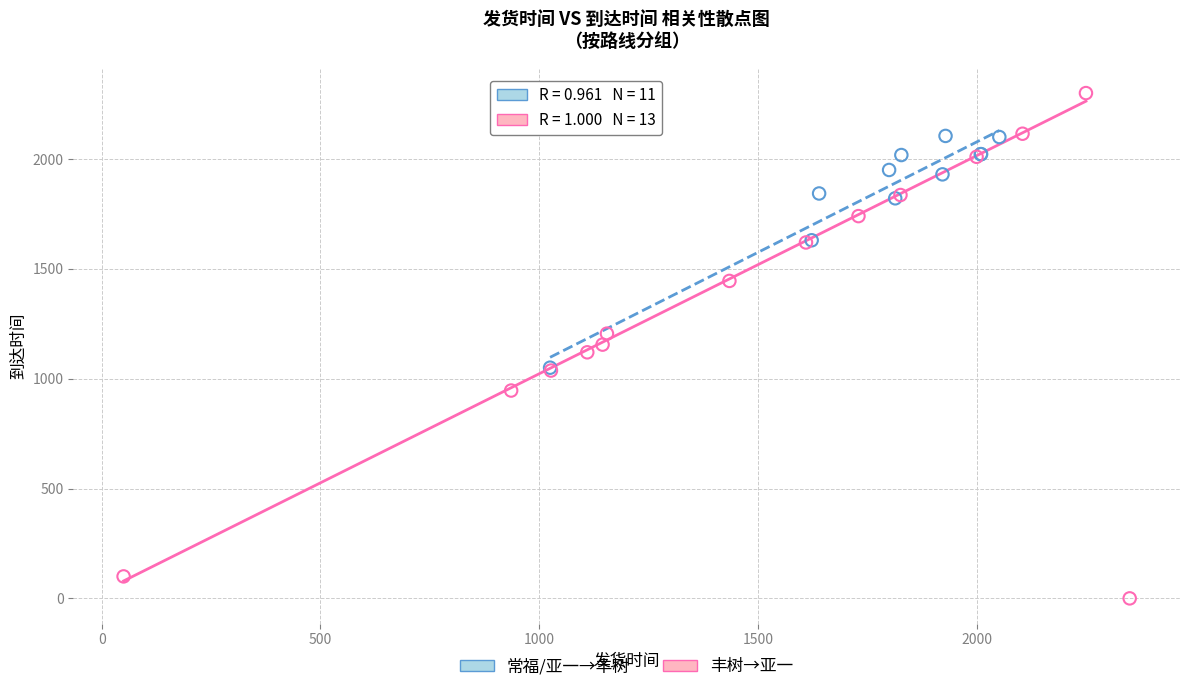

Which series has the widest spread of Y values?

丰树→亚一